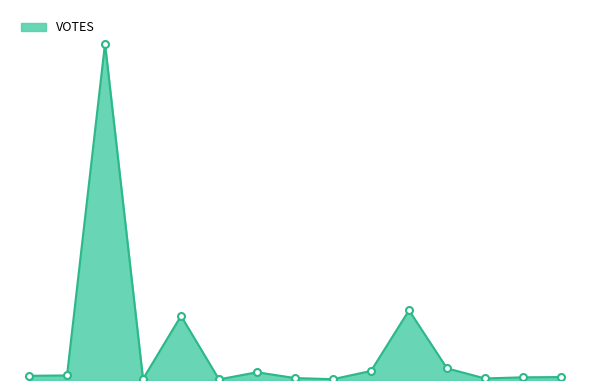

What is the average value?

1831